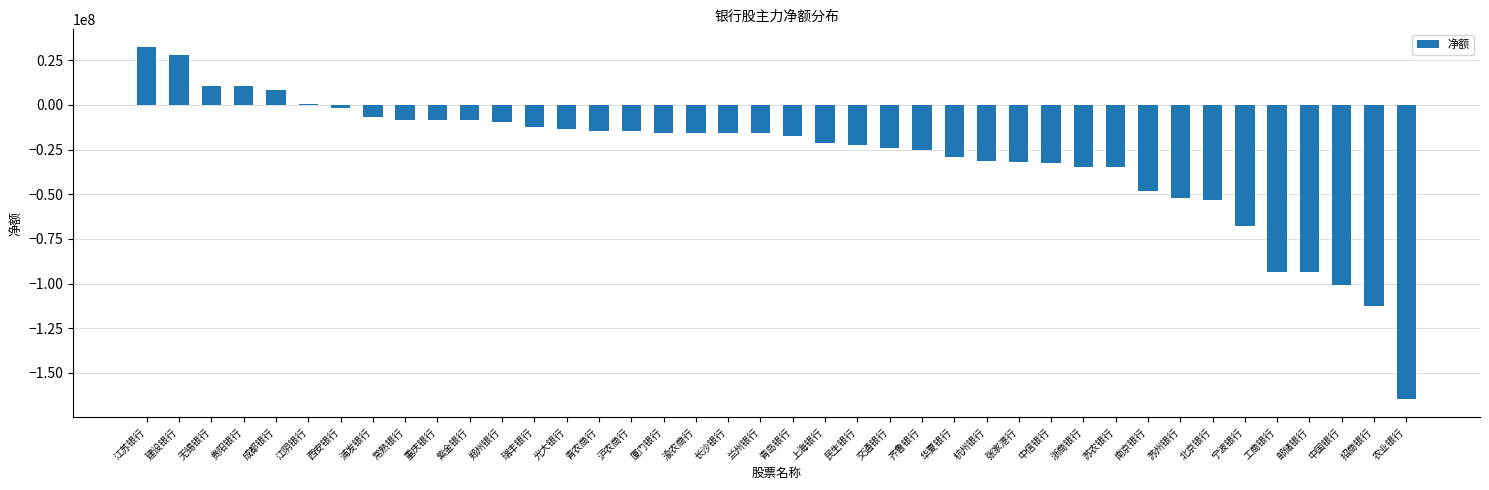

How many values exceed -15946749?

19